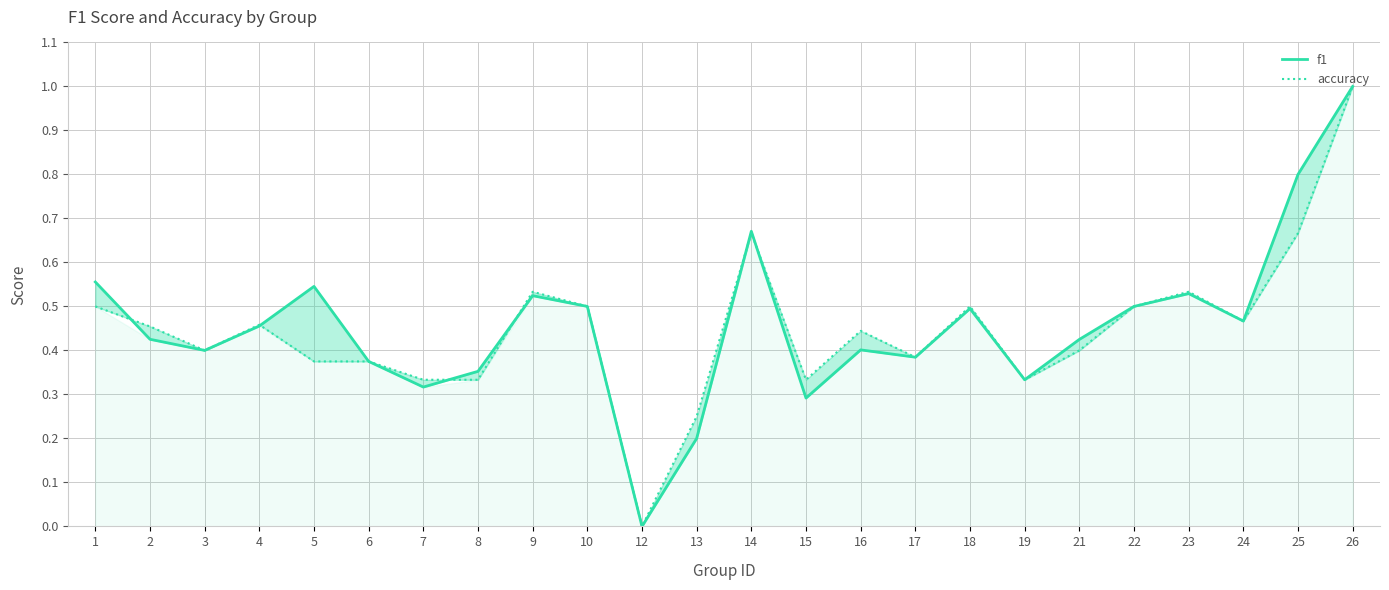

Reading left to right, transcribe all the data shown in this chart.

f1: 0.6	0.4	0.4	0.5	0.5	0.4	0.3	0.4	0.5	0.5	0.0	0.2	0.7	0.3	0.4	0.4	0.5	0.3	0.4	0.5	0.5	0.5	0.8	1.0
accuracy: 0.5	0.5	0.4	0.5	0.4	0.4	0.3	0.3	0.5	0.5	0.0	0.2	0.7	0.3	0.4	0.4	0.5	0.3	0.4	0.5	0.5	0.5	0.7	1.0